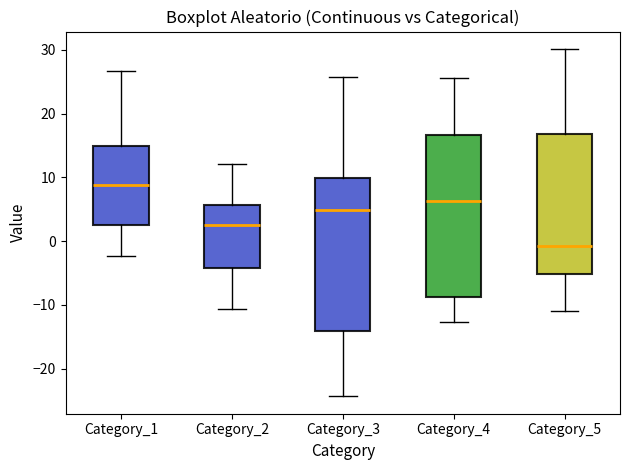

Reading left to right, transcribe this box plot: for each box, give where its median line is, the range the box spans, and where its two whiskers end, as read against the y-axis. The values are not printed on the chart, so give them approximately, as read against the axis.

Category_1: median 9, box 2 to 15, whiskers -2 to 27
Category_2: median 3, box -4 to 6, whiskers -11 to 12
Category_3: median 5, box -14 to 10, whiskers -24 to 26
Category_4: median 6, box -9 to 17, whiskers -13 to 26
Category_5: median -1, box -5 to 17, whiskers -11 to 30